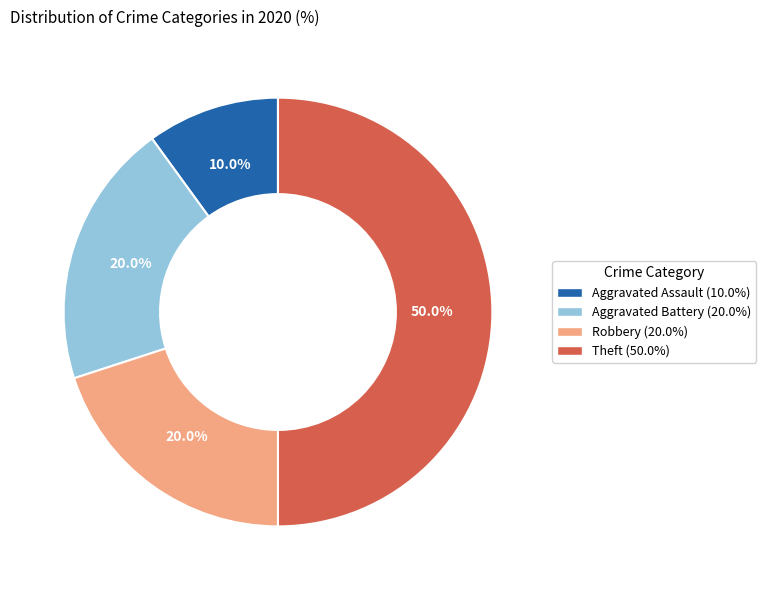

Does Robbery represent more than half of the total?

No